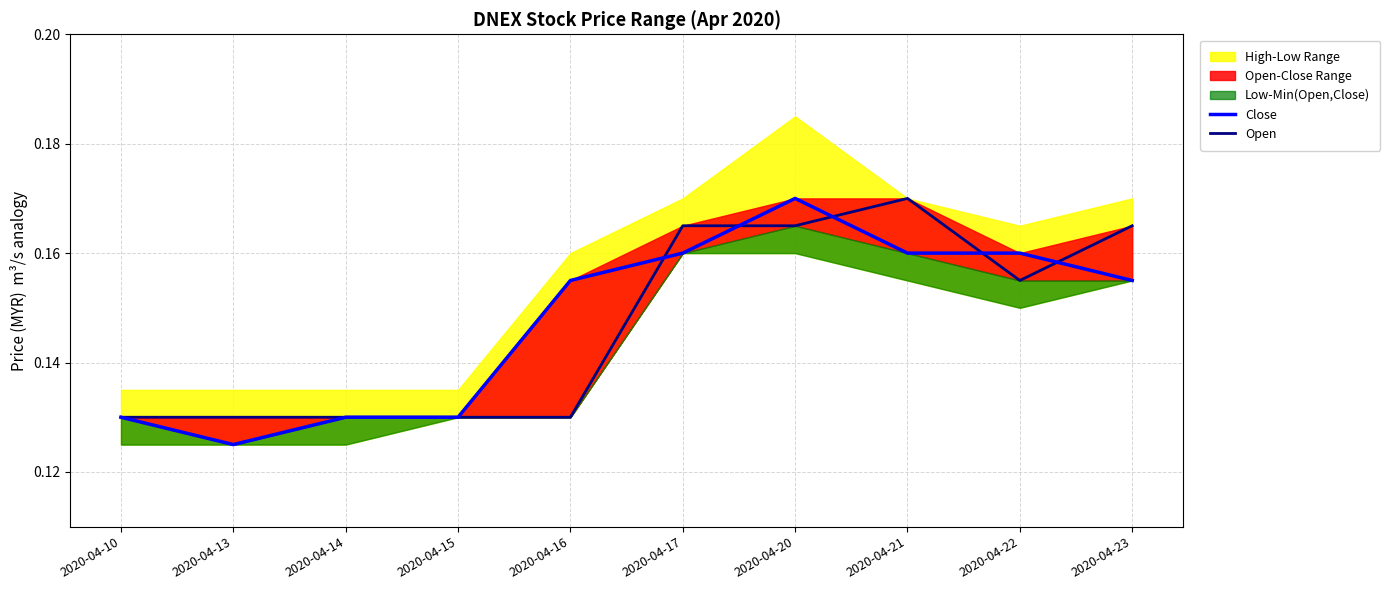

What is the sum of all Open values?

1.5